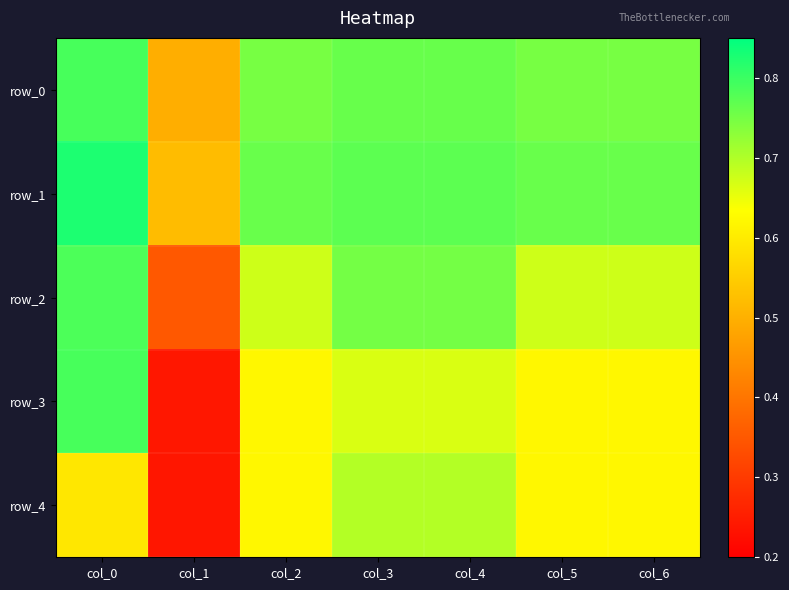

What is the difference between the second highest and minimum values in the row_3 series?

0.4